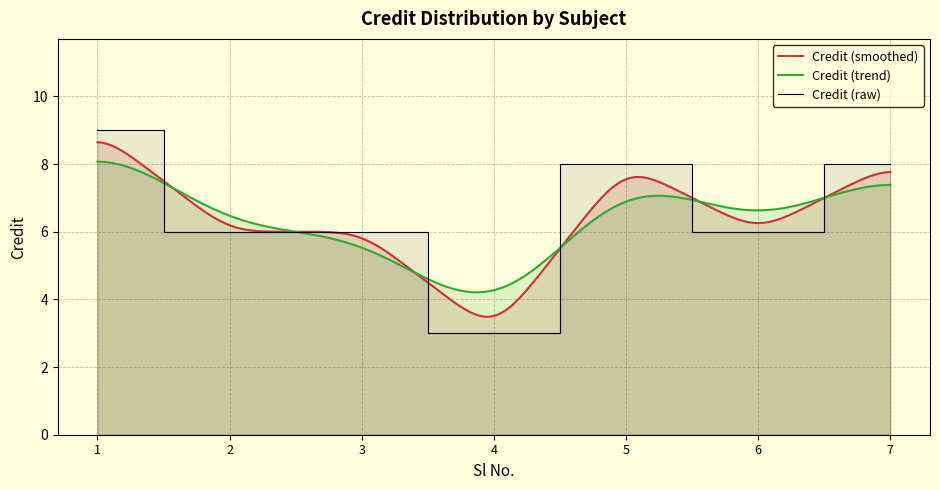

Reading right to left, transcribe all the data shown in this chart.

8	6	8	3	6	6	9